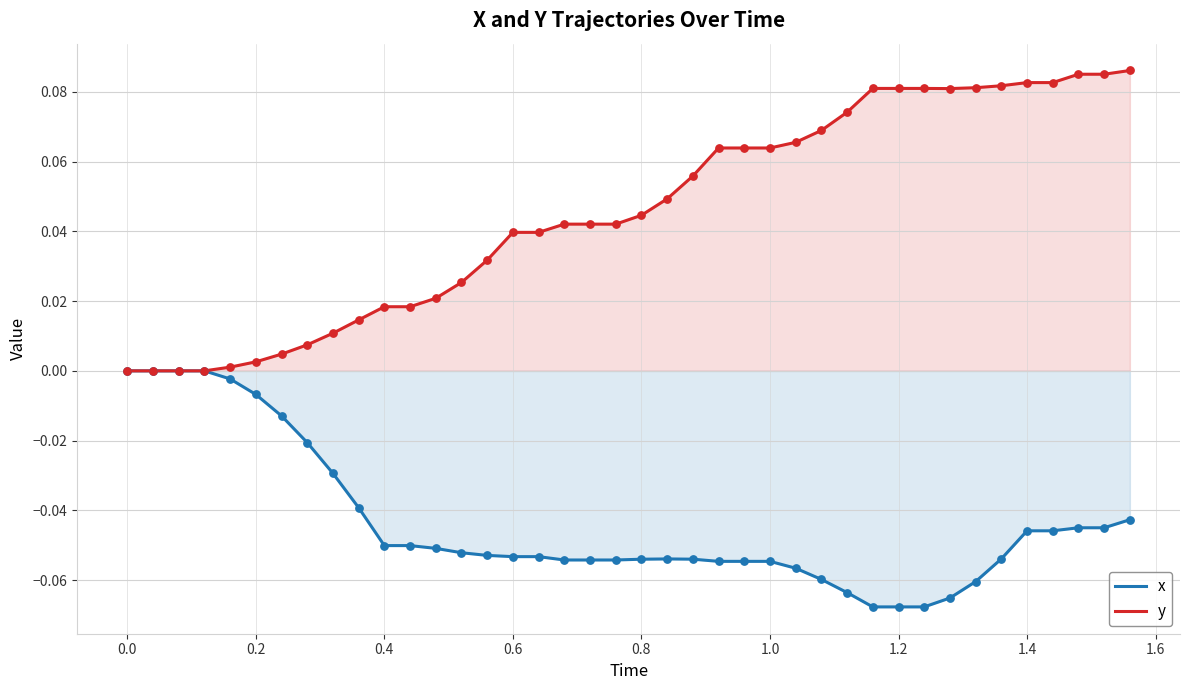

Which series has the largest total across all categories?

y